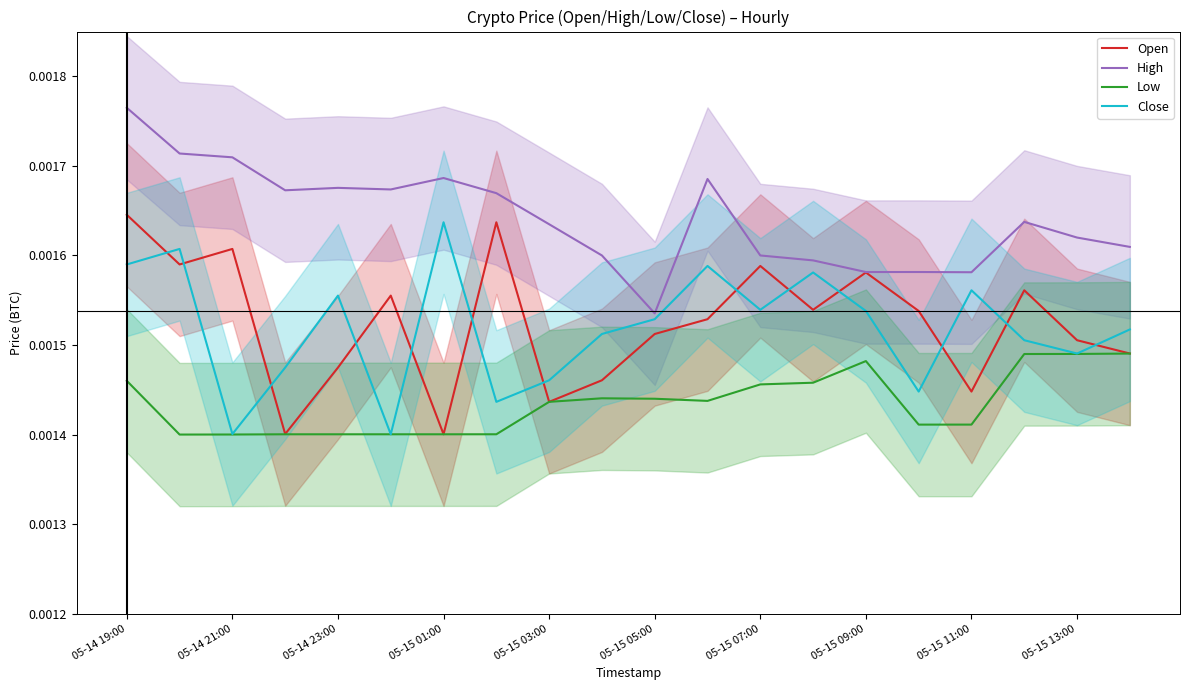

True or false: Low and Open intersect in this chart.

False